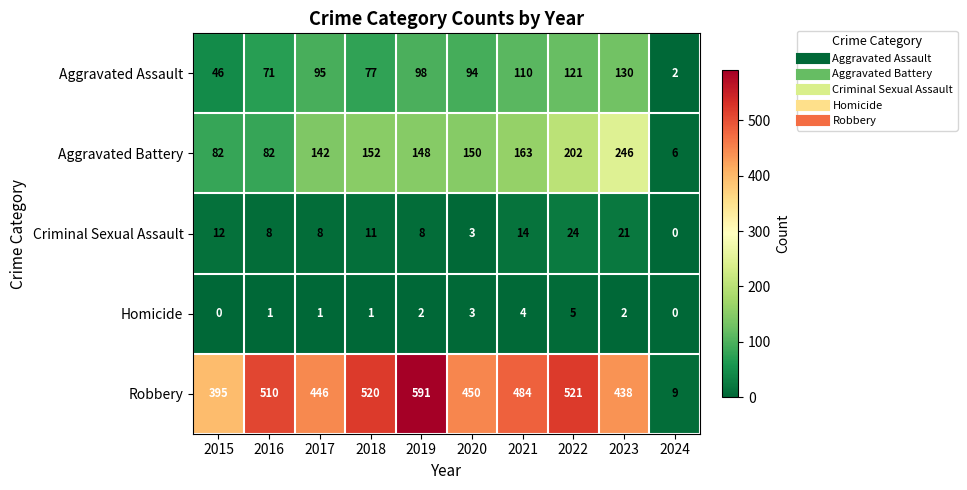

What is the maximum value for Aggravated Battery?

246